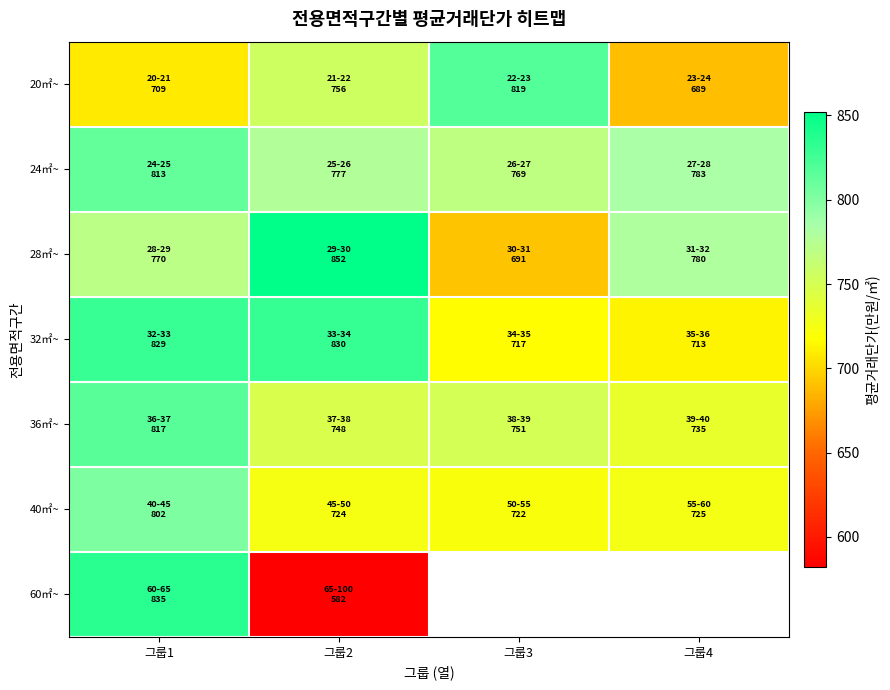

Rank the series by their maximum value, from lowest to highest.

40㎡~, 24㎡~, 36㎡~, 20㎡~, 32㎡~, 60㎡~, 28㎡~